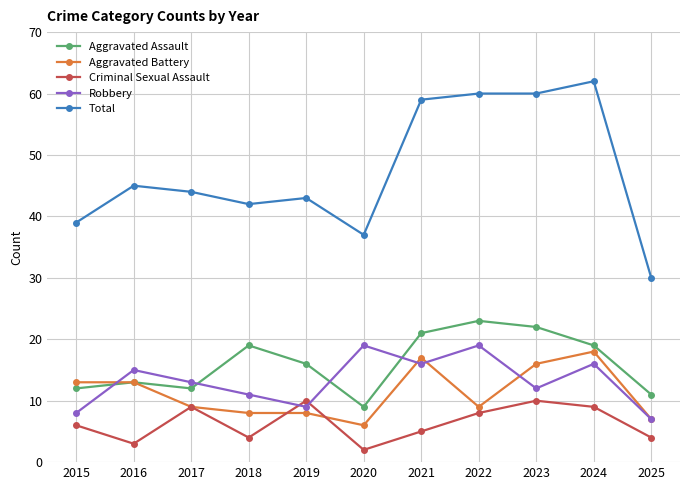

Is this an area chart (filled region under the line)?

No